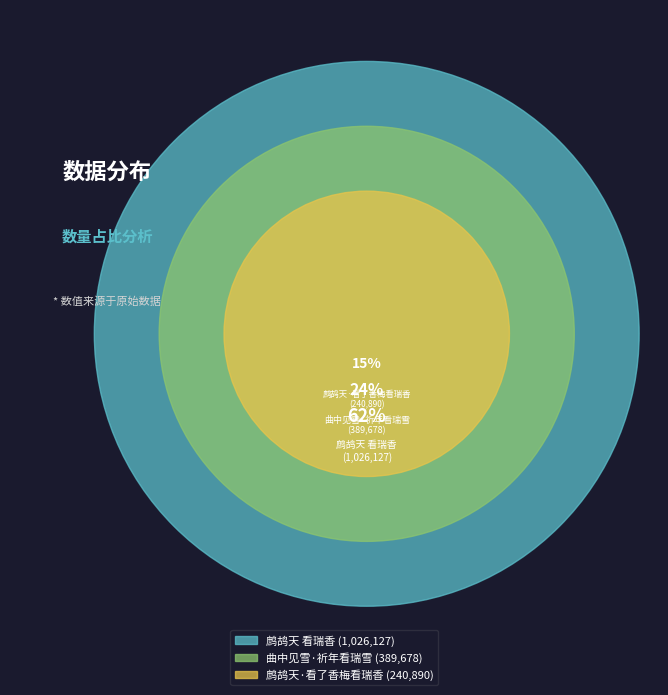

Rank the categories by value from lowest to highest.

鹧鸪天·看了香梅看瑞香, 曲中见雪·祈年看瑞雪, 鹧鸪天 看瑞香